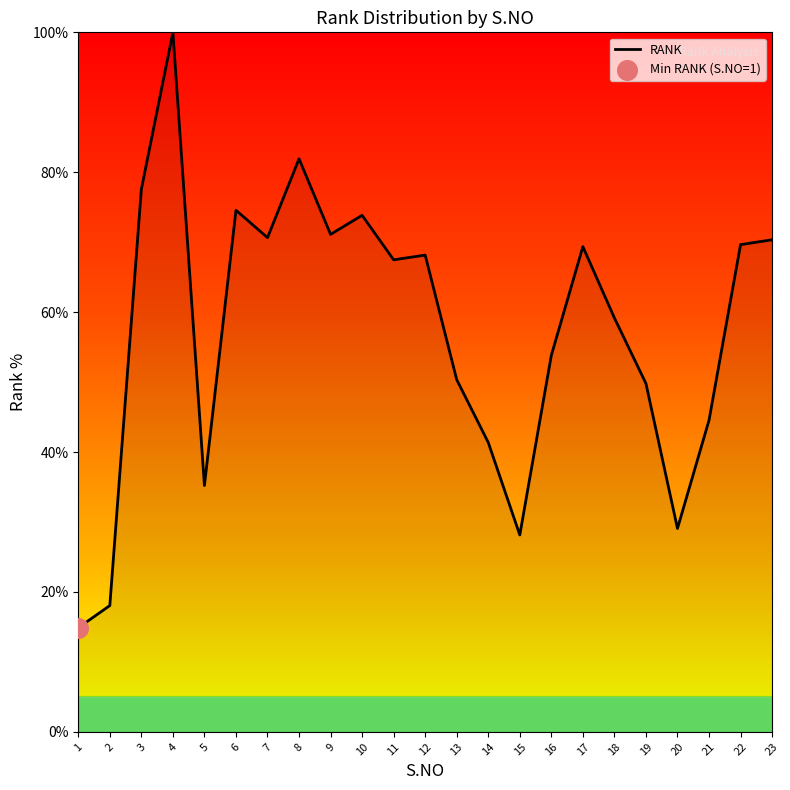

Approximately how many times larger is the value at 5 compared to 11?

0.5